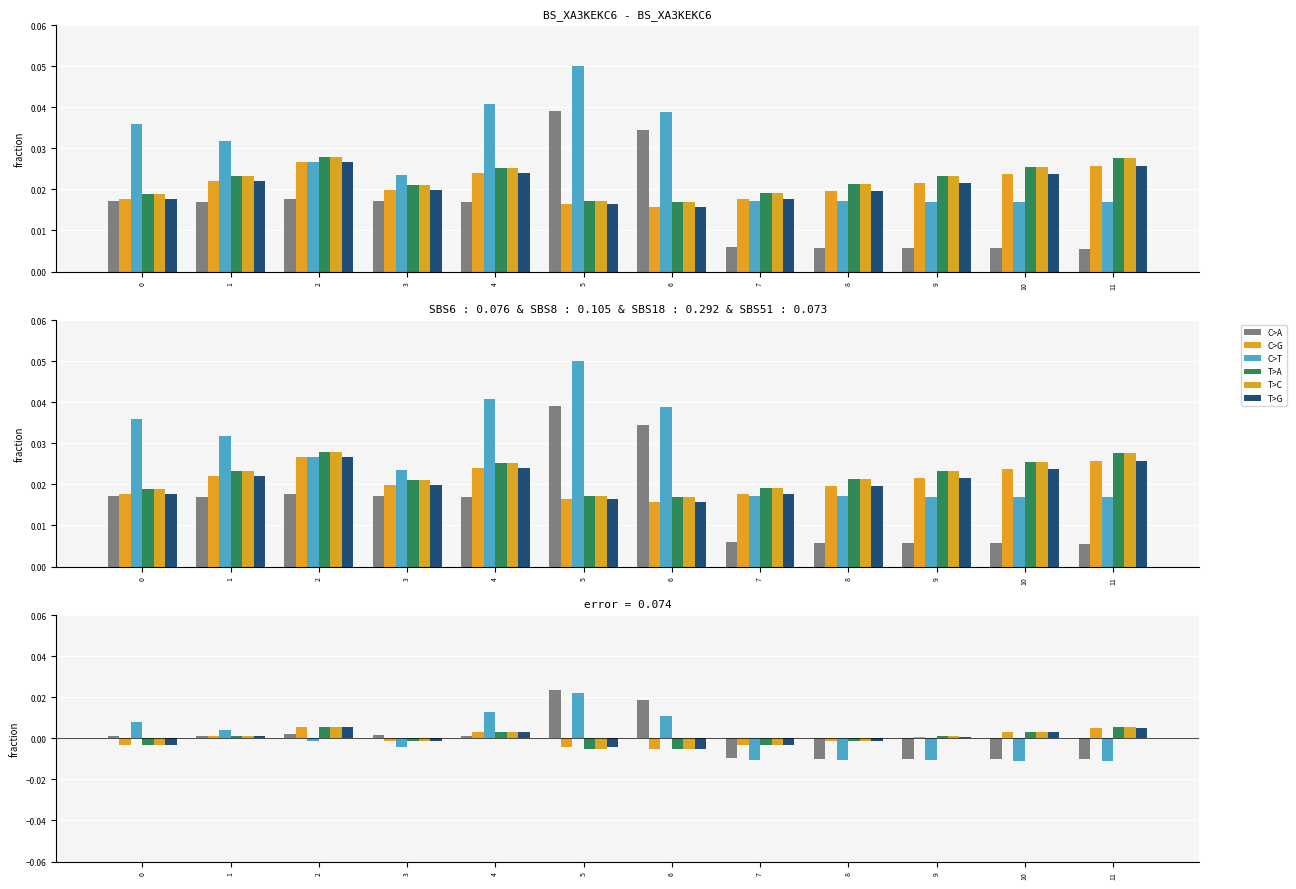

Is it true that C>T equals 0.0 at 6?

False